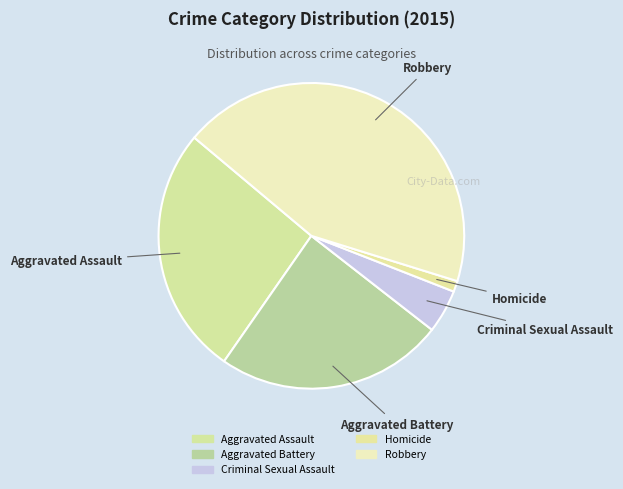

Which slice is the smallest?

Homicide